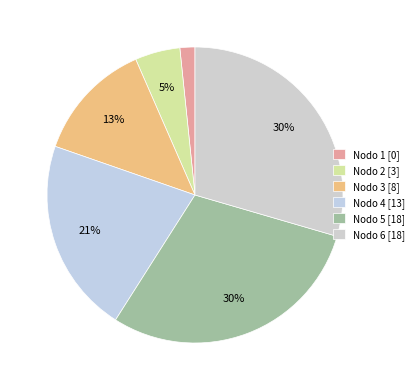

Approximately how many times larger is the value at Nodo 5 compared to Nodo 3?

2.2